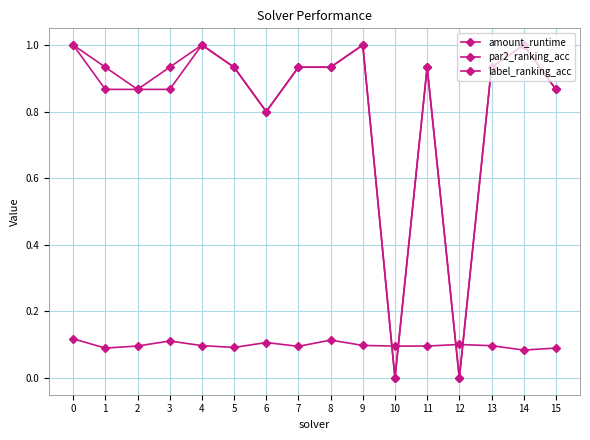

True or false: label_ranking_acc has more than 1 points higher than both neighbors.

True